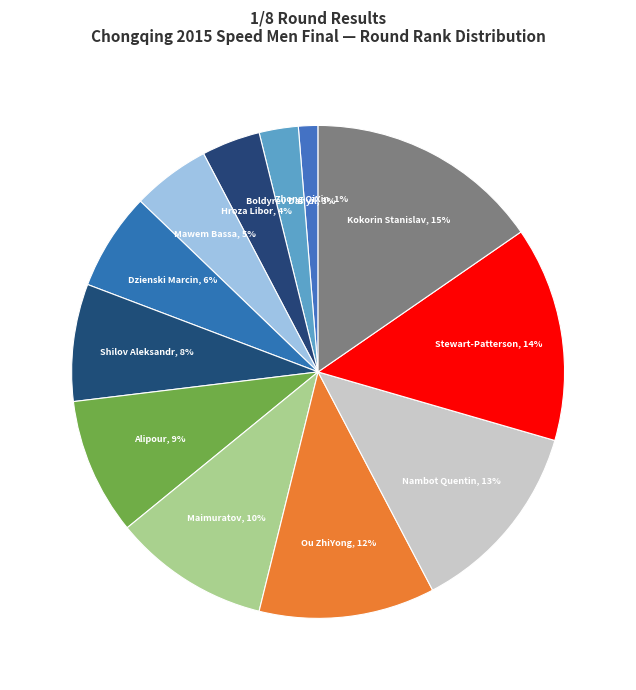

Is there any slice that represents more than half of the pie?

No